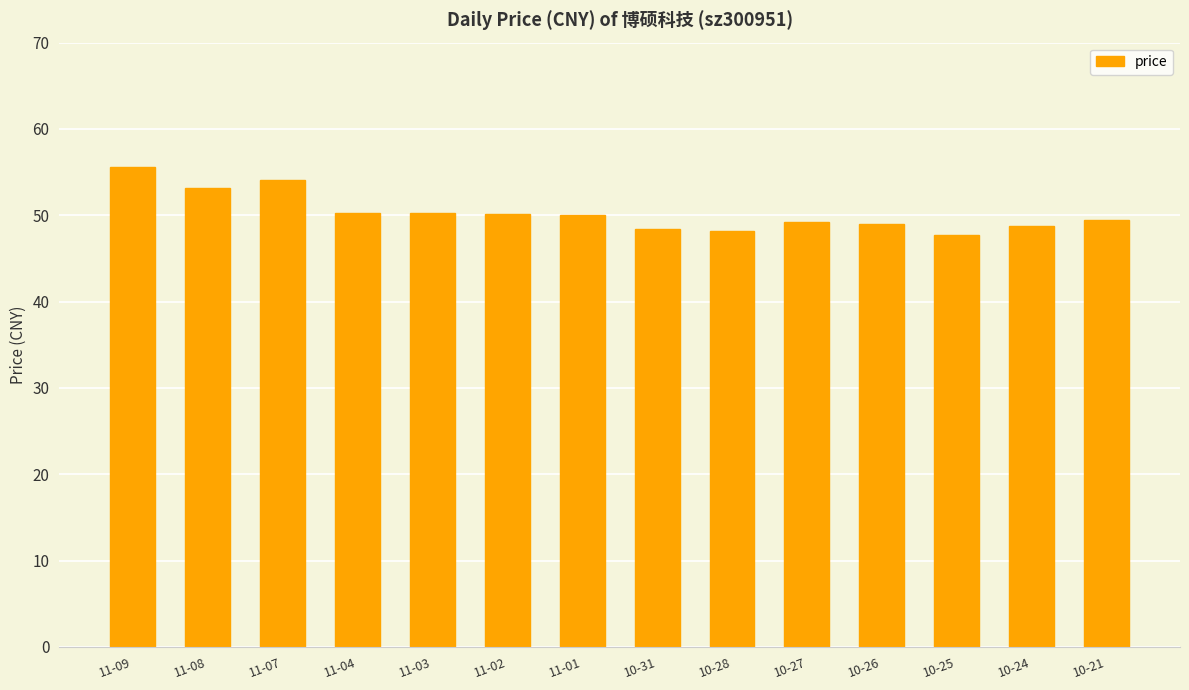

What is the difference between the second highest and minimum values?

6.3